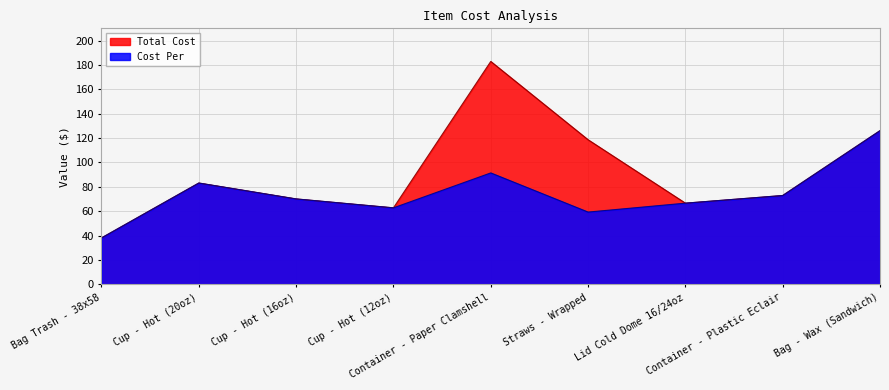

What is the sum of the Cost Per values at Bag Trash - 38x58 and Cup - Hot (16oz)?

108.2